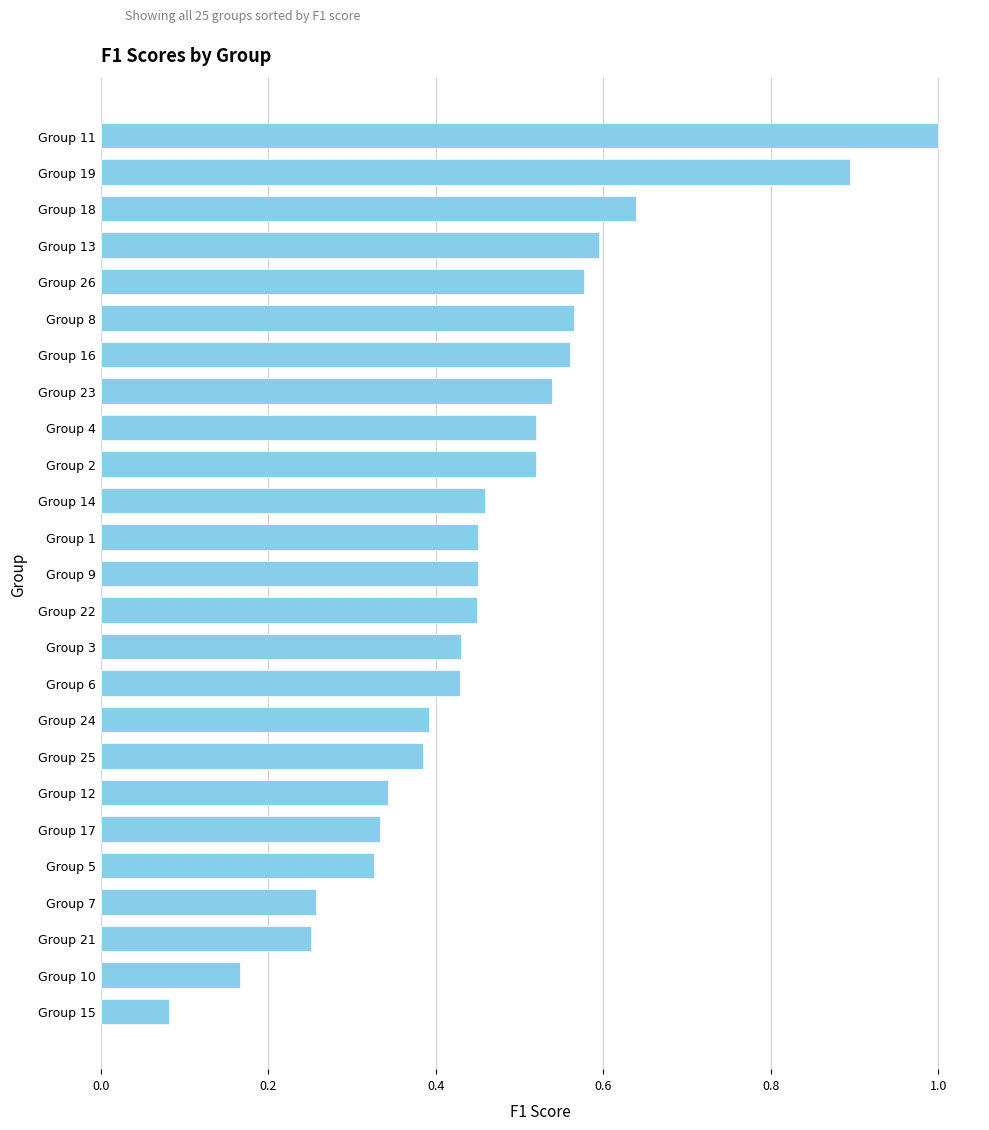

True or false: the data shows 0.4 at Group 21.

False